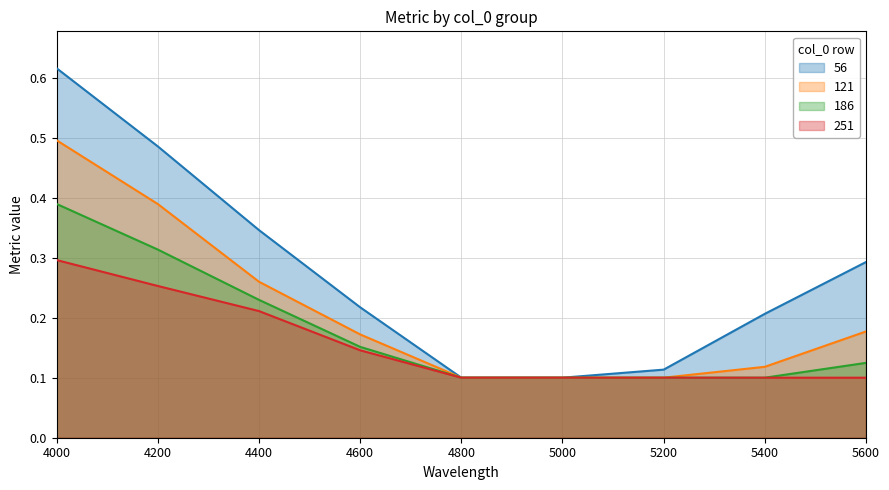

List the series in order of their overall mean, highest first.

56, 121, 186, 251